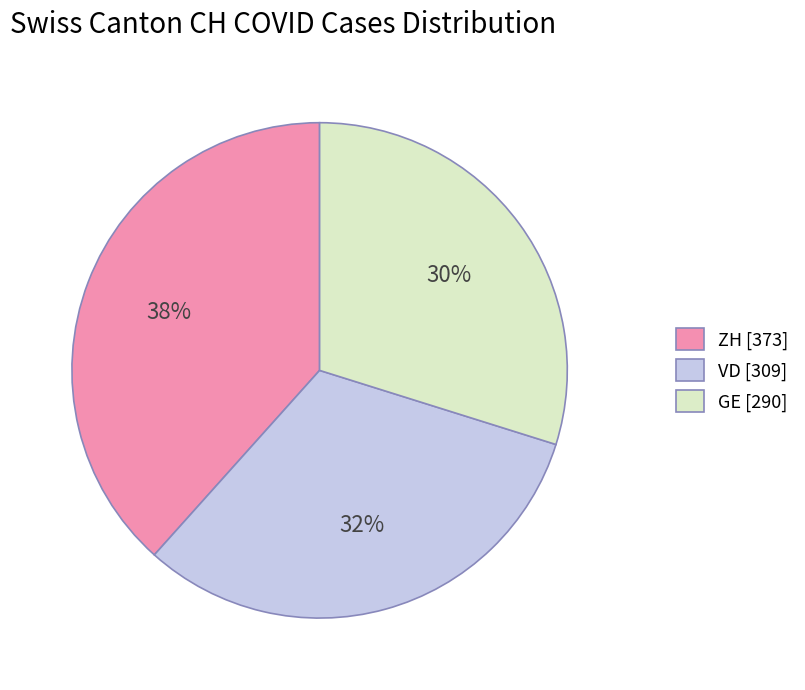

To the nearest percent, what is the combined percentage of VD [309] and ZH [373]?

70%